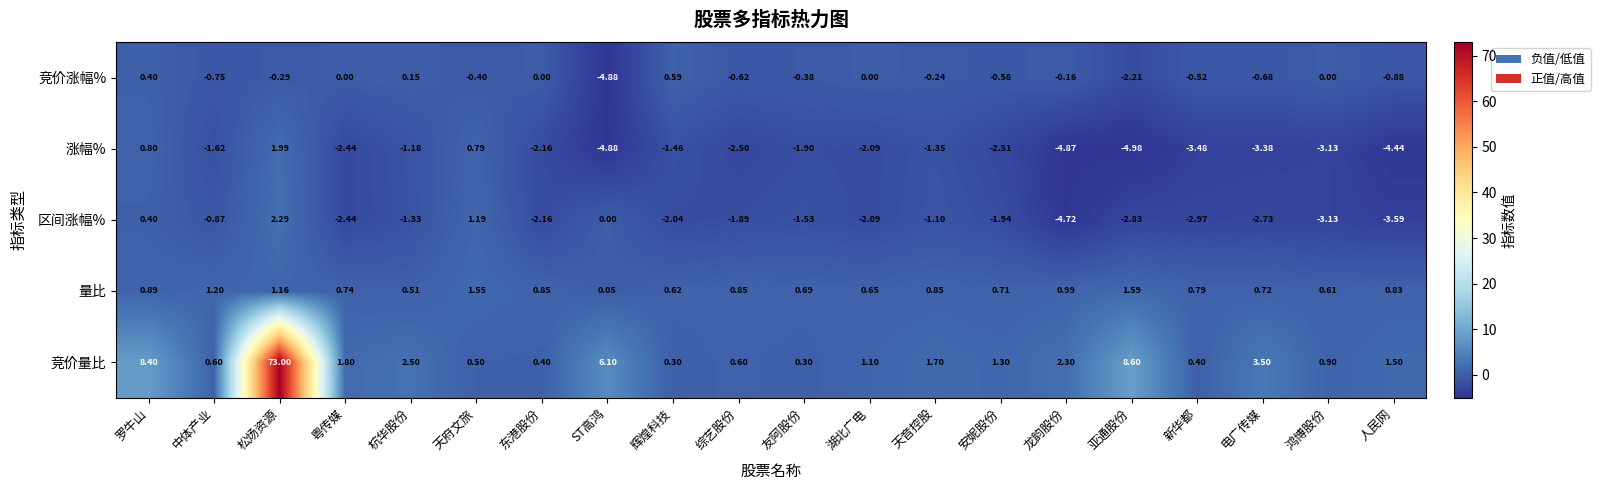

List the series in order of their peak value, lowest first.

竞价涨幅%, 量比, 涨幅%, 区间涨幅%, 竞价量比